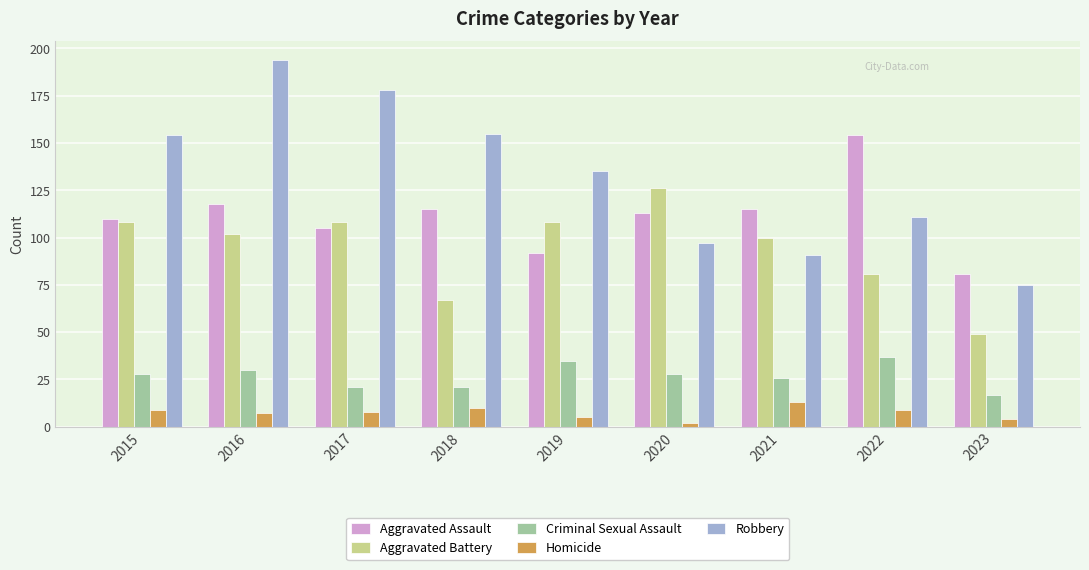

Is it true that Aggravated Battery equals 61 at 2016?

False